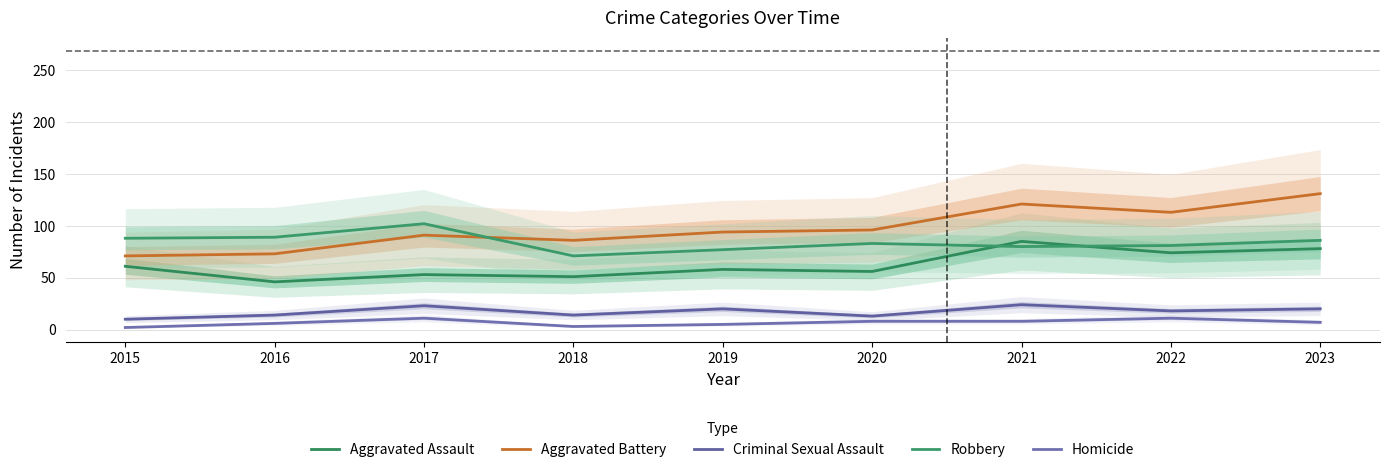

Which series has the largest range (max minus min)?

Aggravated Battery